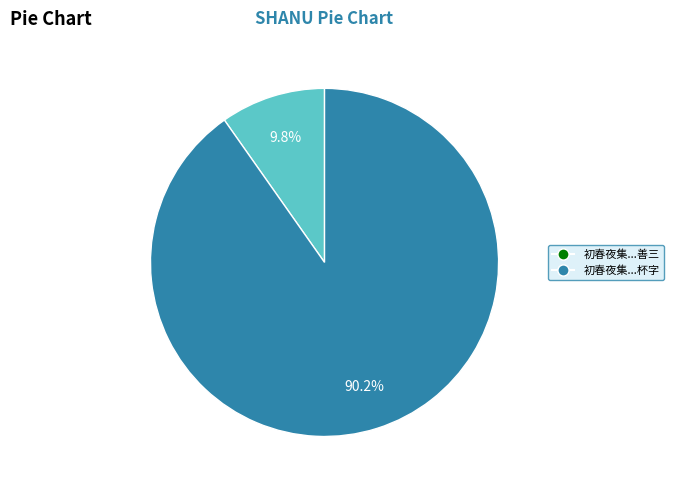

How many slices are in this pie chart?

2